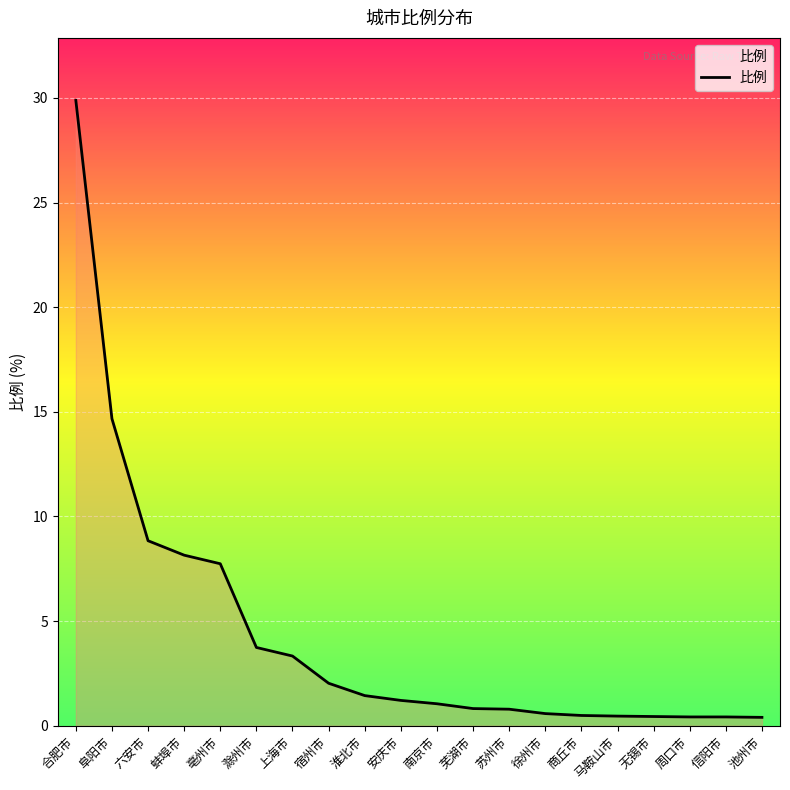

What position from the right is 苏州市?

8